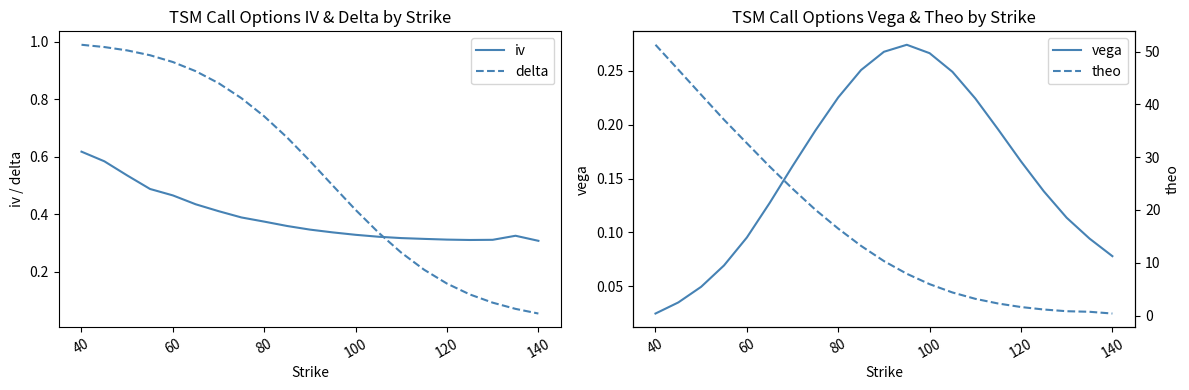

True or false: delta and iv intersect in this chart.

True